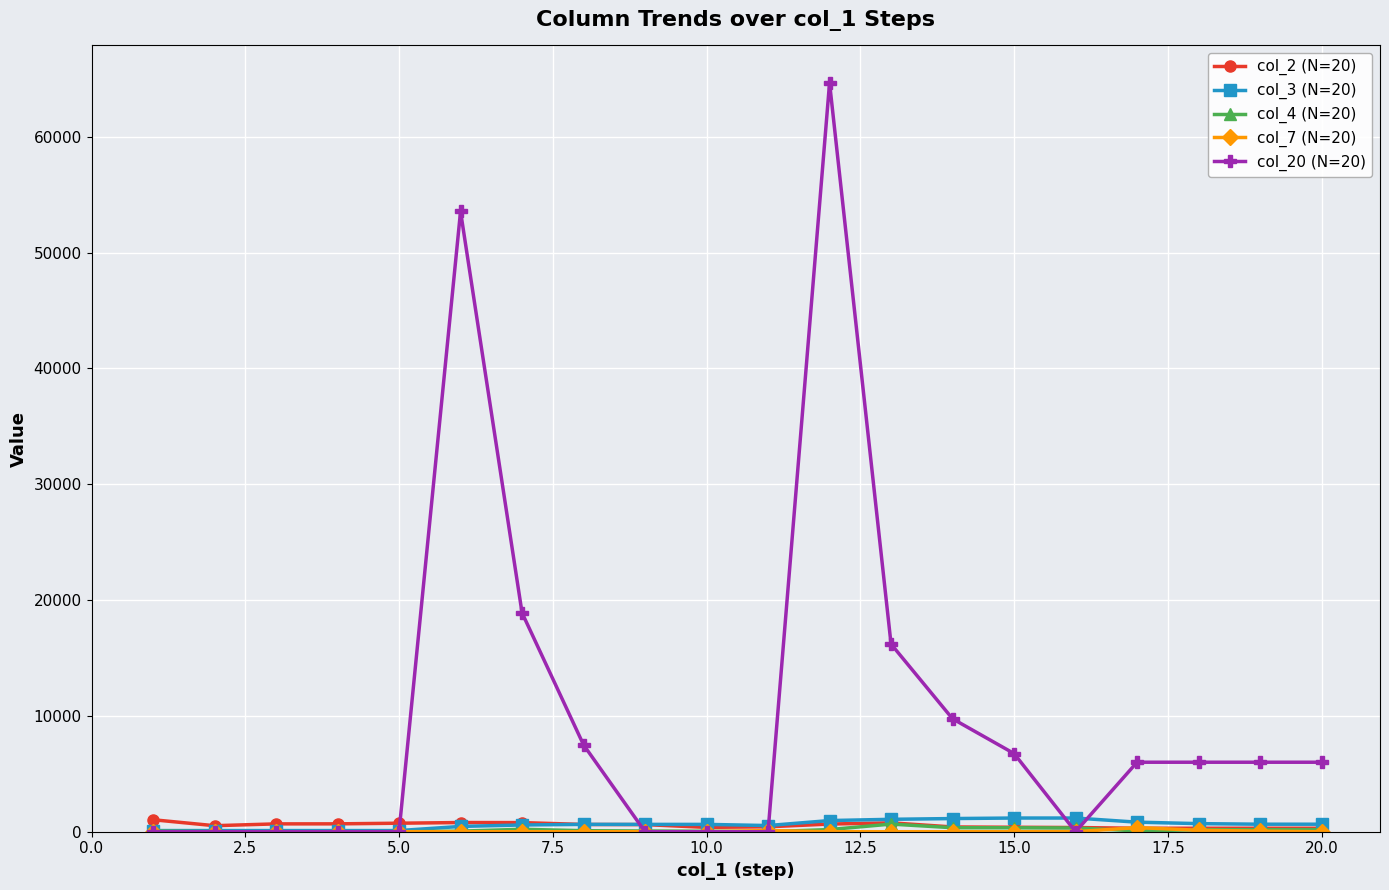

What is the highest value of the col_2 (N=20) series?

1035